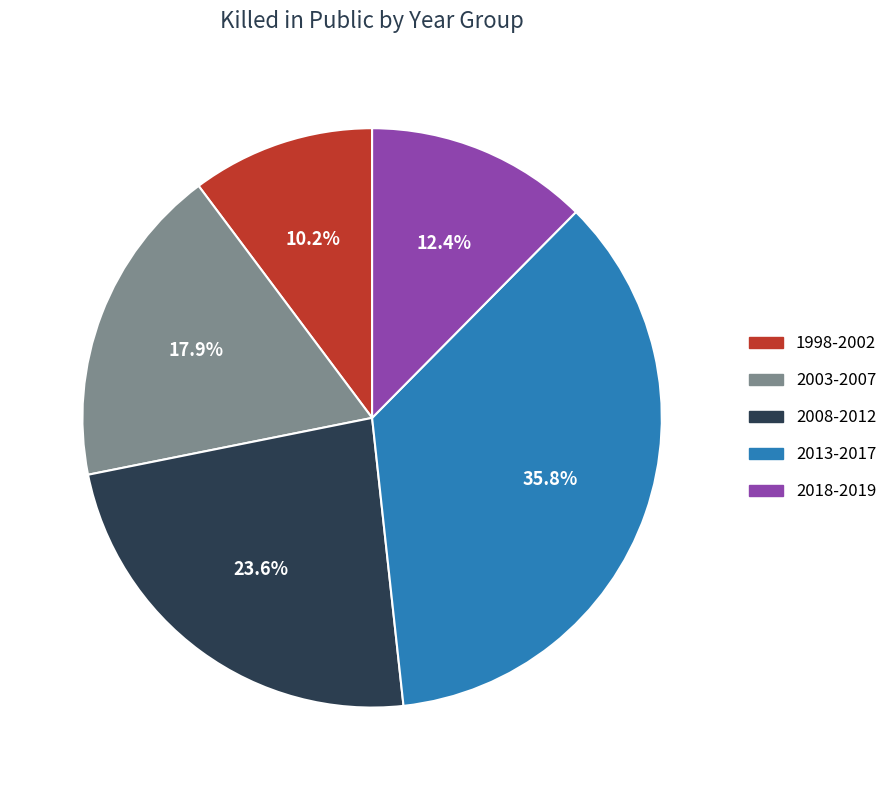

Does any single category account for the majority?

No